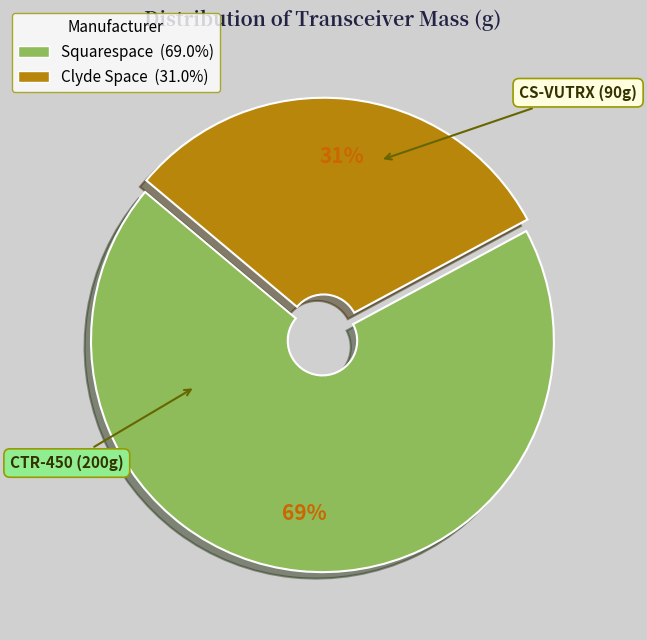

To the nearest percent, what is the combined percentage of Squarespace and Clyde Space?

100%